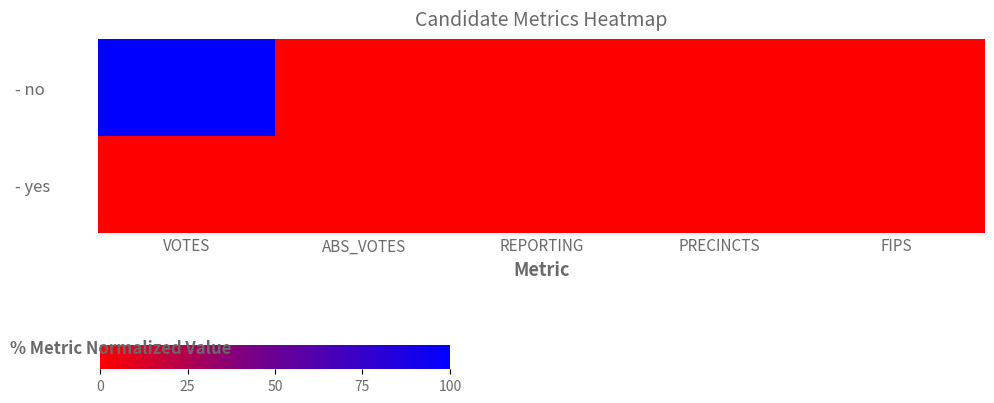

Rank the series at VOTES from highest to lowest value.

- no, - yes